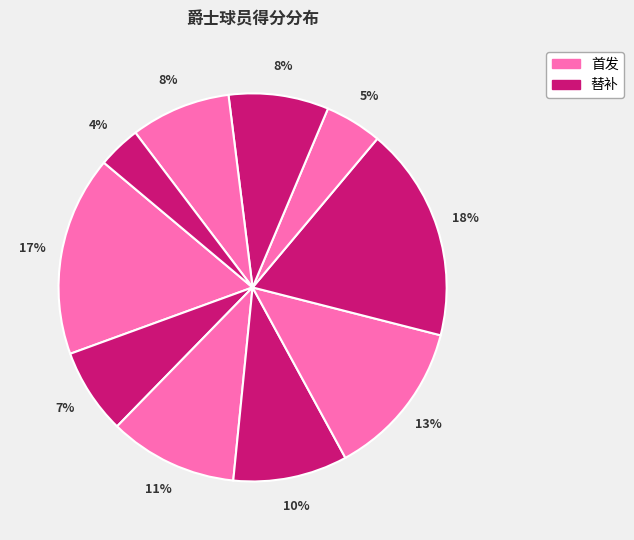

How many segments does this pie chart have?

10